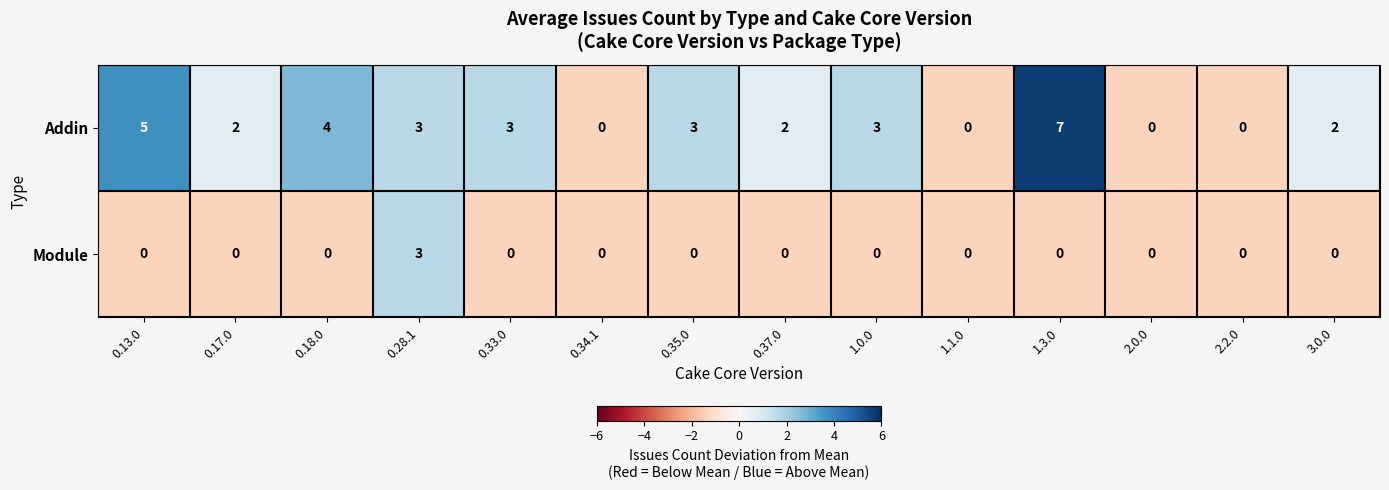

How many values in Addin are above zero?

10